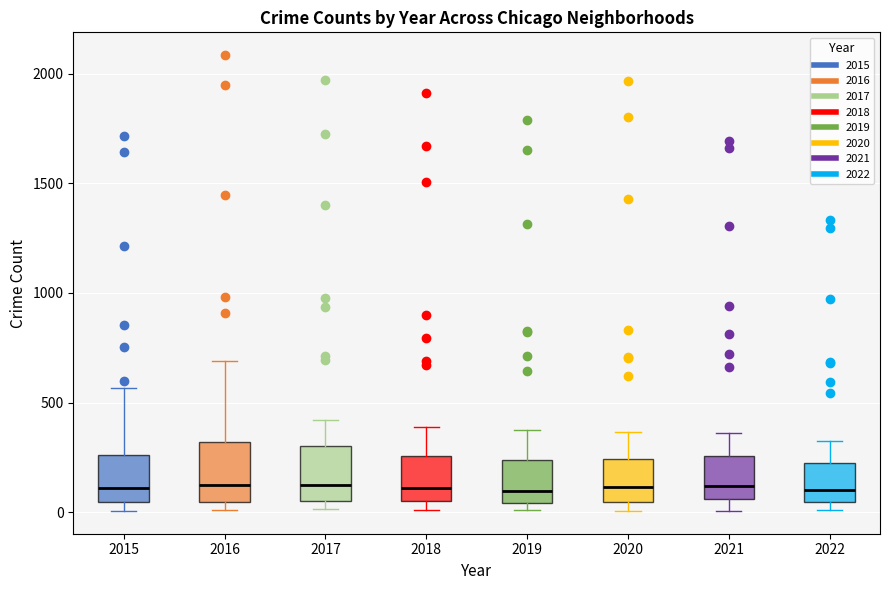

Reading left to right, read every box against the y-axis: the position of its median line, the range the box covers, and the ends of its whiskers. The values are not printed on the chart, so give them approximately, as read against the axis.

2015: median 100, box 50 to 250, whiskers 0 to 550
2016: median 150, box 50 to 300, whiskers 0 to 700
2017: median 100, box 50 to 300, whiskers 0 to 400
2018: median 100, box 50 to 250, whiskers 0 to 400
2019: median 100, box 50 to 250, whiskers 0 to 400
2020: median 100, box 50 to 250, whiskers 0 to 350
2021: median 100, box 50 to 250, whiskers 0 to 350
2022: median 100, box 50 to 200, whiskers 0 to 300